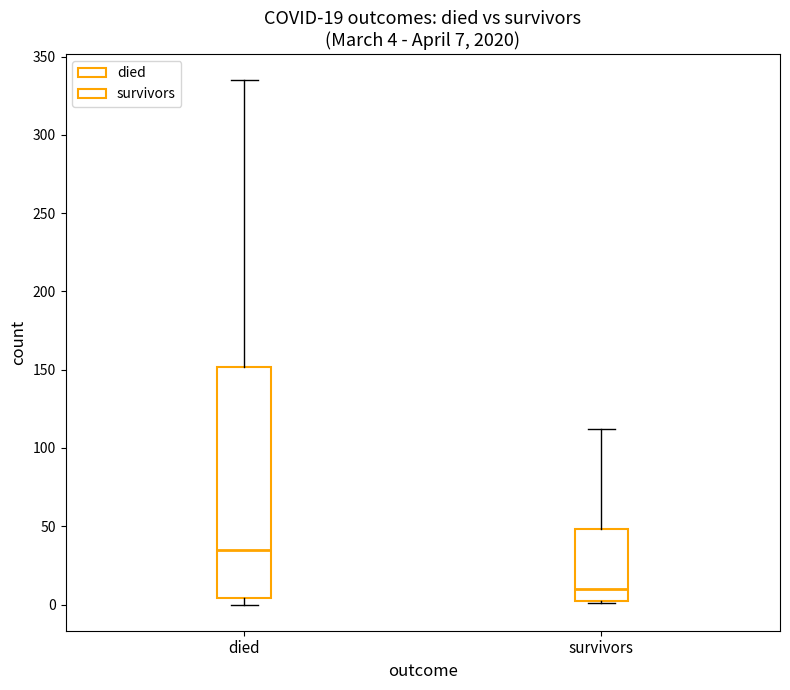

Which box has the lowest median line?

survivors